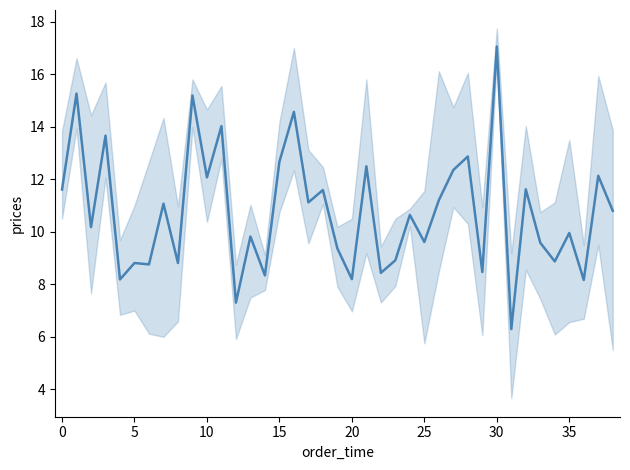

Is this an area chart (filled region under the line)?

No